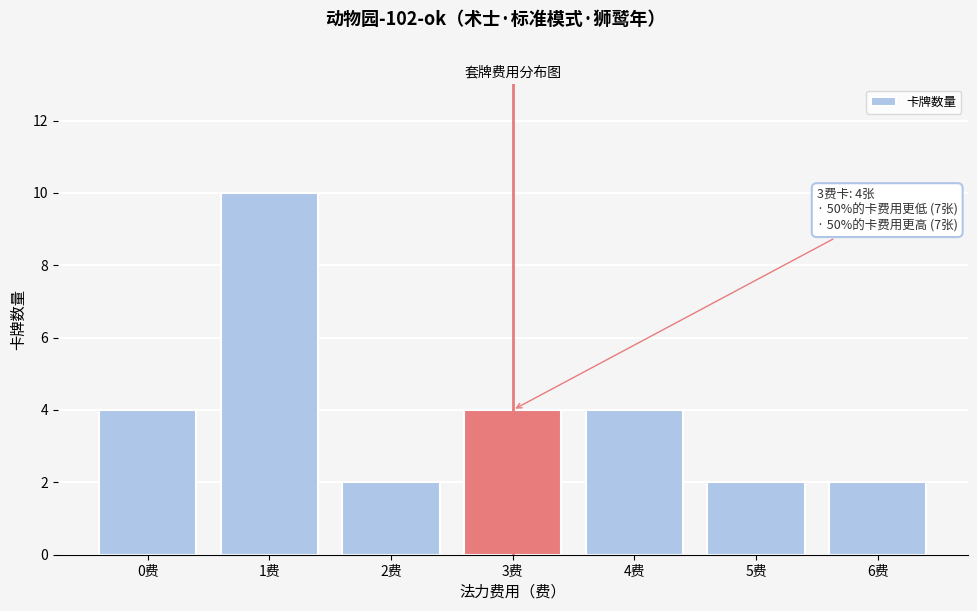

Reading right to left, transcribe all the data shown in this chart.

2	2	4	4	2	10	4